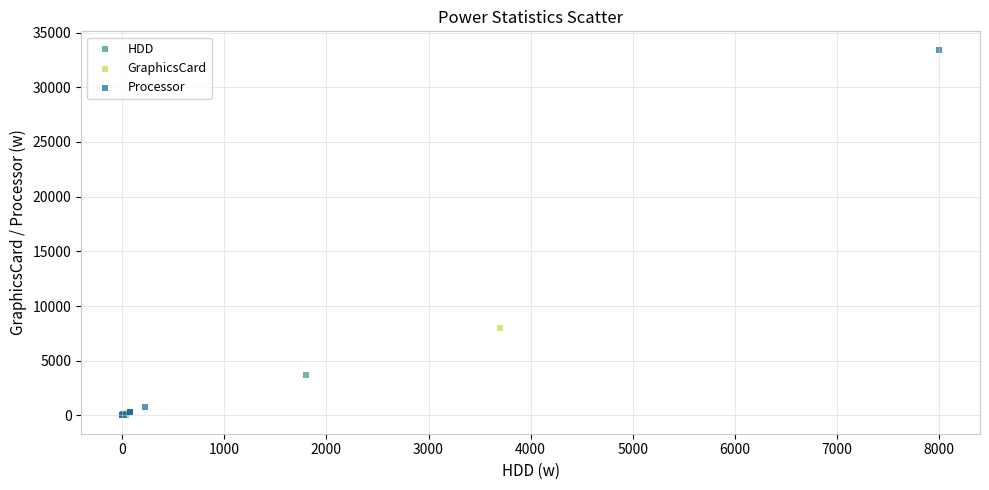

Which series contains the highest Y value?

Processor